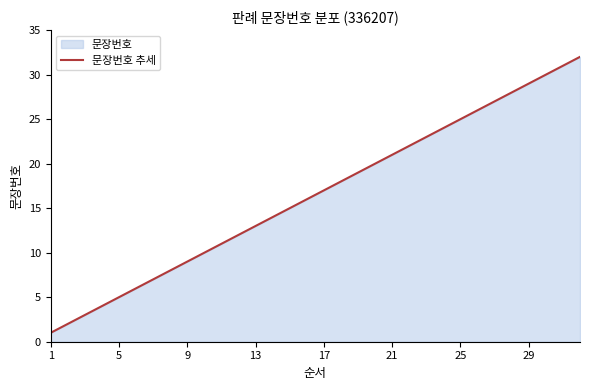

Count the number of values greater than 17.

15